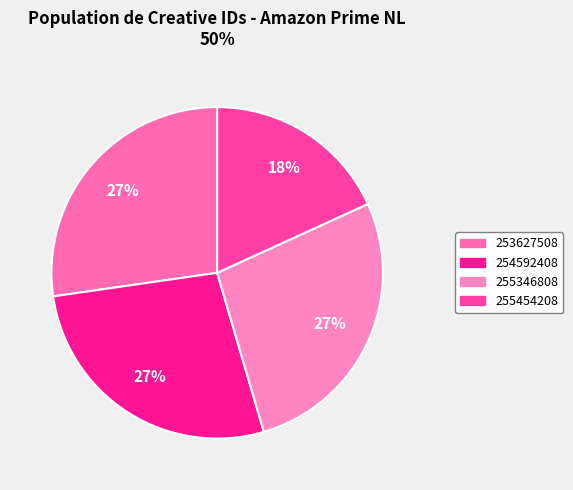

To the nearest percent, what portion does 255454208 represent?

18%